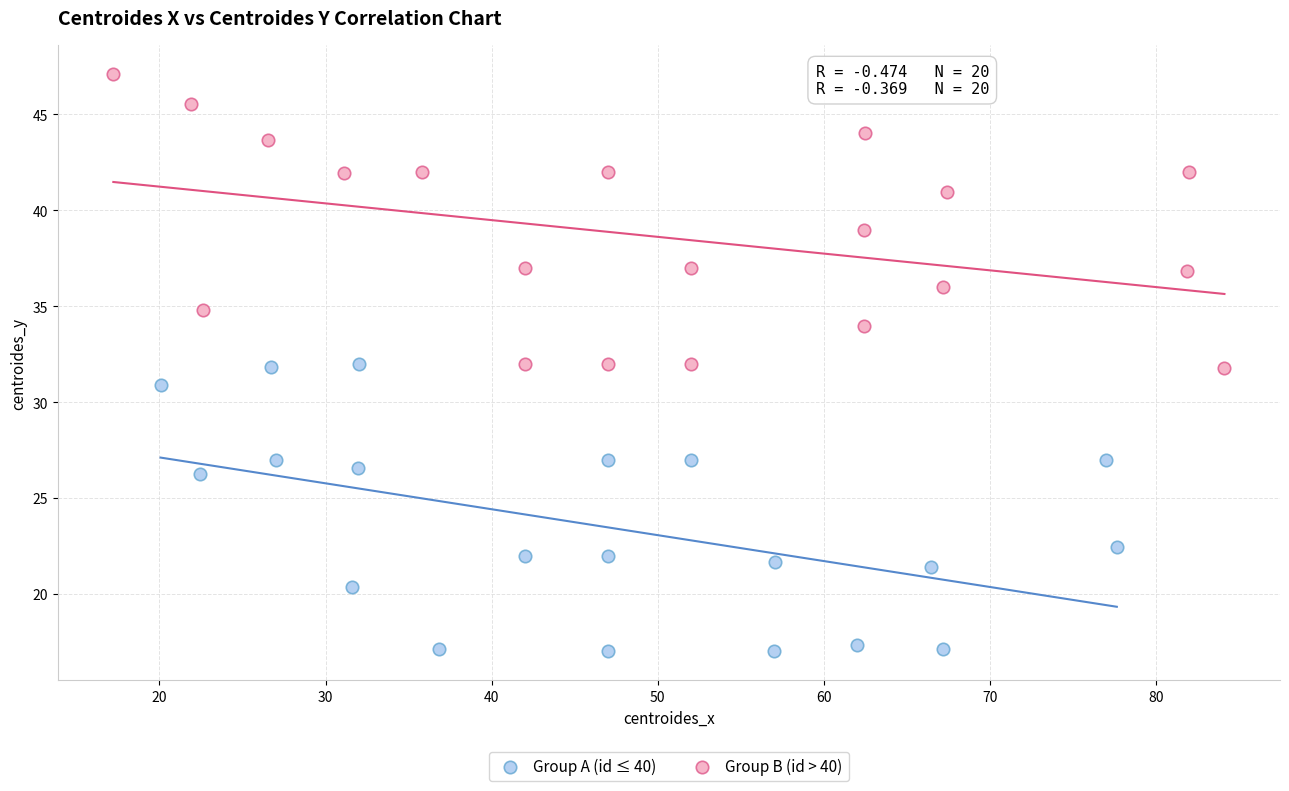

Which series contains the highest Y value?

Group B (id > 40)